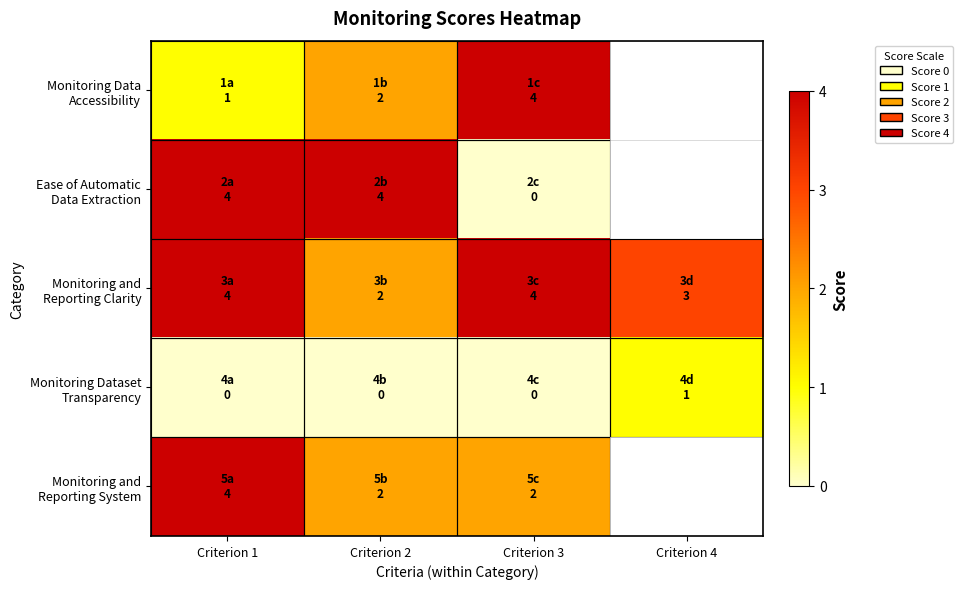

What is the highest value of the Ease of Automatic Data Extraction series?

4.0